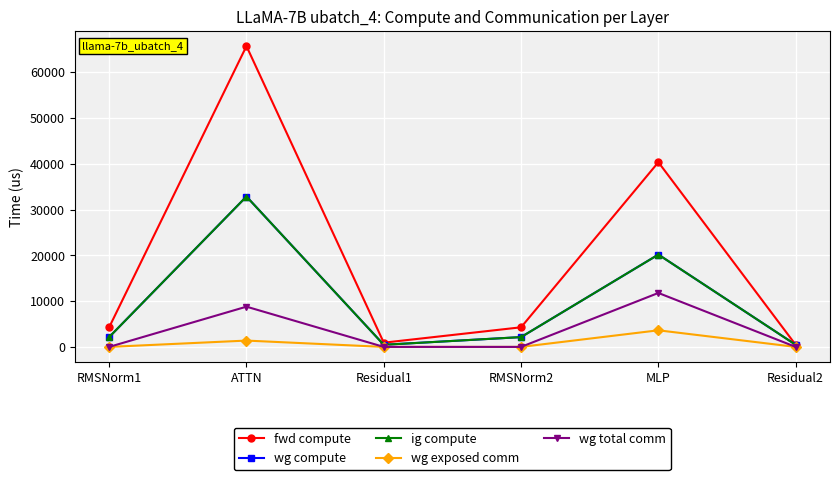

Reading left to right, transcribe all the data shown in this chart.

fwd compute: 4283.9	65706.7	923.6	4283.9	40343.8	461.8
wg compute: 2142.0	32853.4	461.8	2142.0	20171.9	461.8
ig compute: 2142.0	32853.4	461.8	2142.0	20171.9	461.8
wg exposed comm: 0.0	1382.0	0.0	0.0	3626.6	0.0
wg total comm: 0.0	8791.0	0.0	0.0	11785.3	0.0